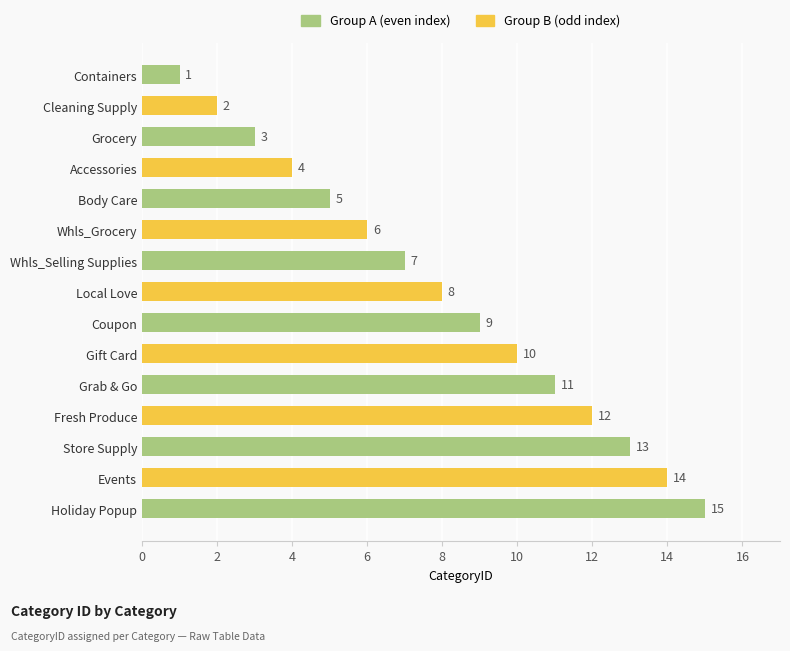

What is the difference between the maximum and second lowest values?

13